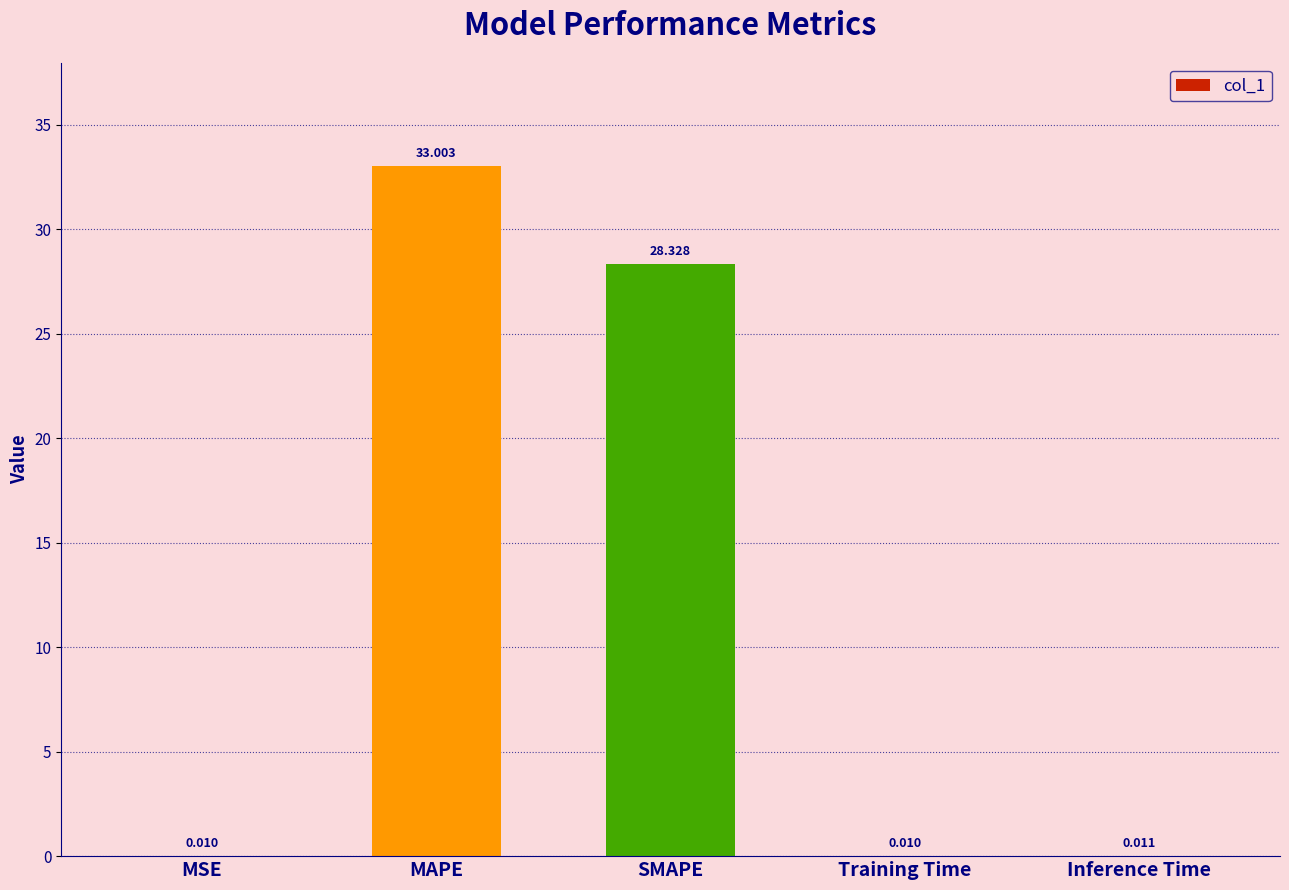

Which has a higher value, Training Time or SMAPE?

SMAPE